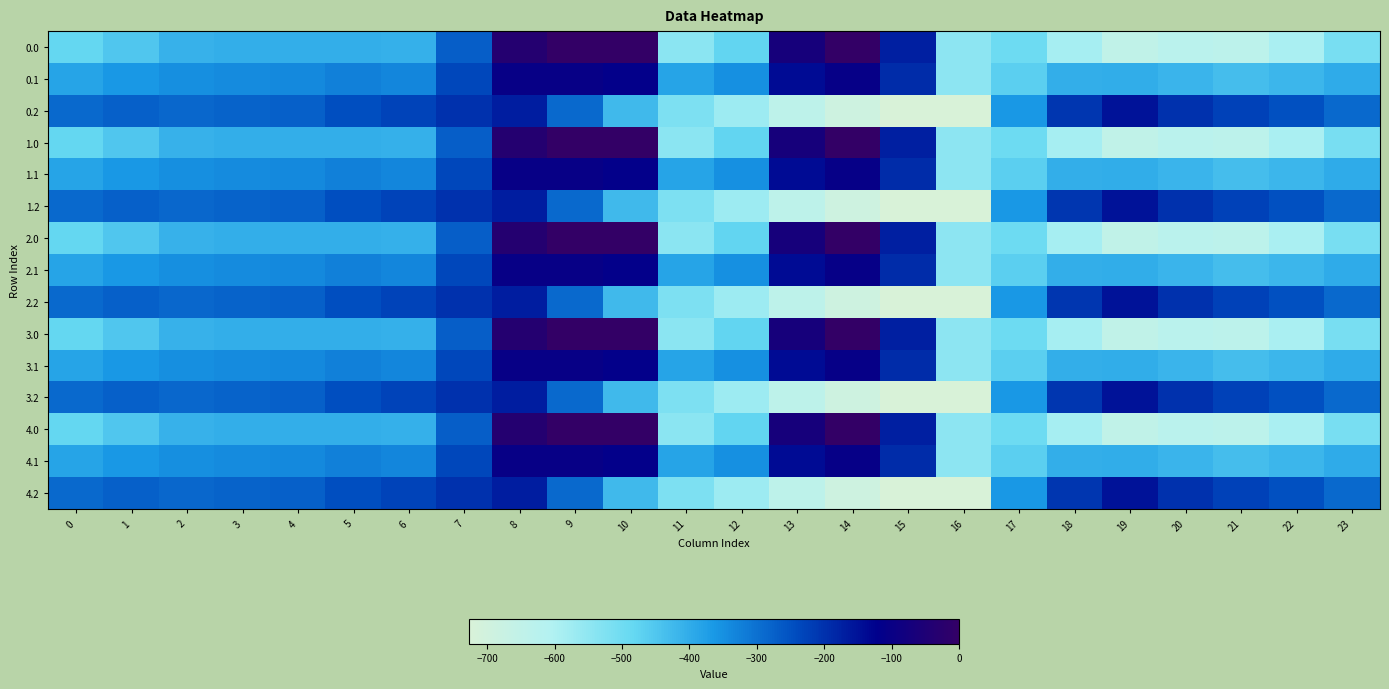

What is the total value across all series at 6?

-4844.7